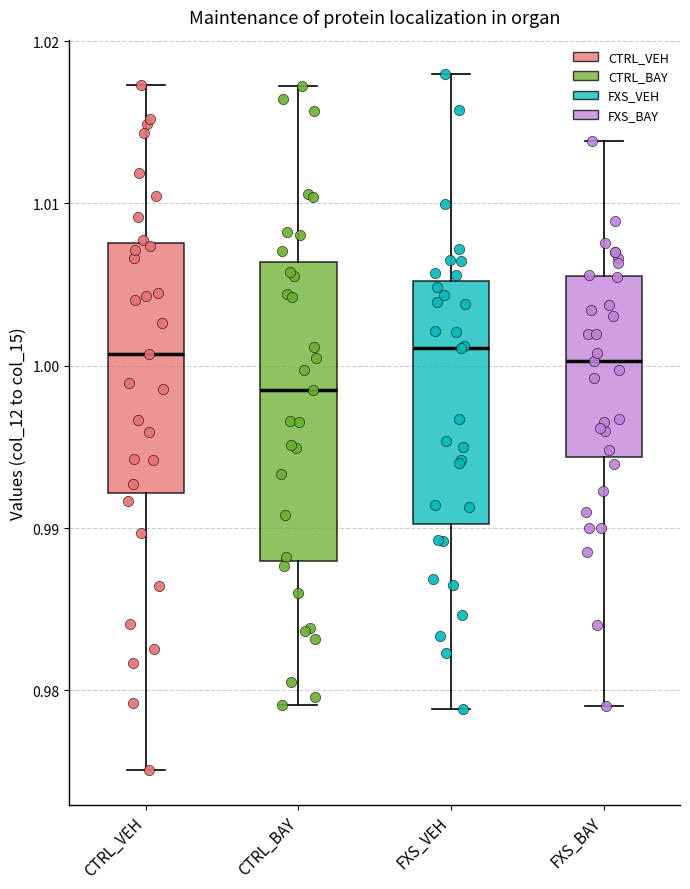

Which box has the lowest median line?

CTRL_BAY